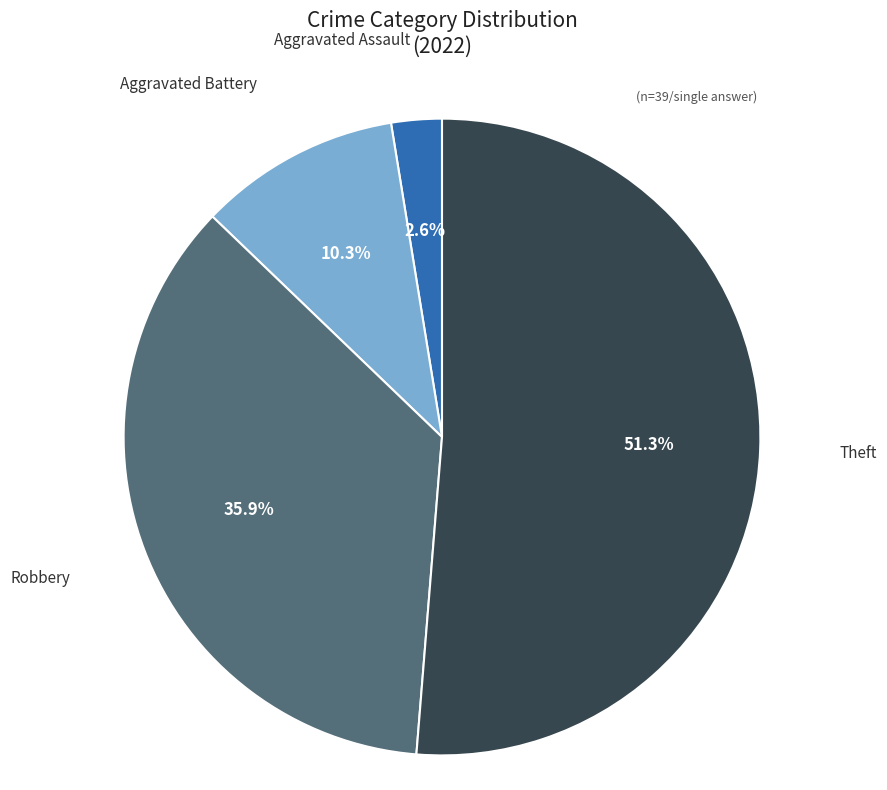

Is there a majority slice in this chart?

Yes